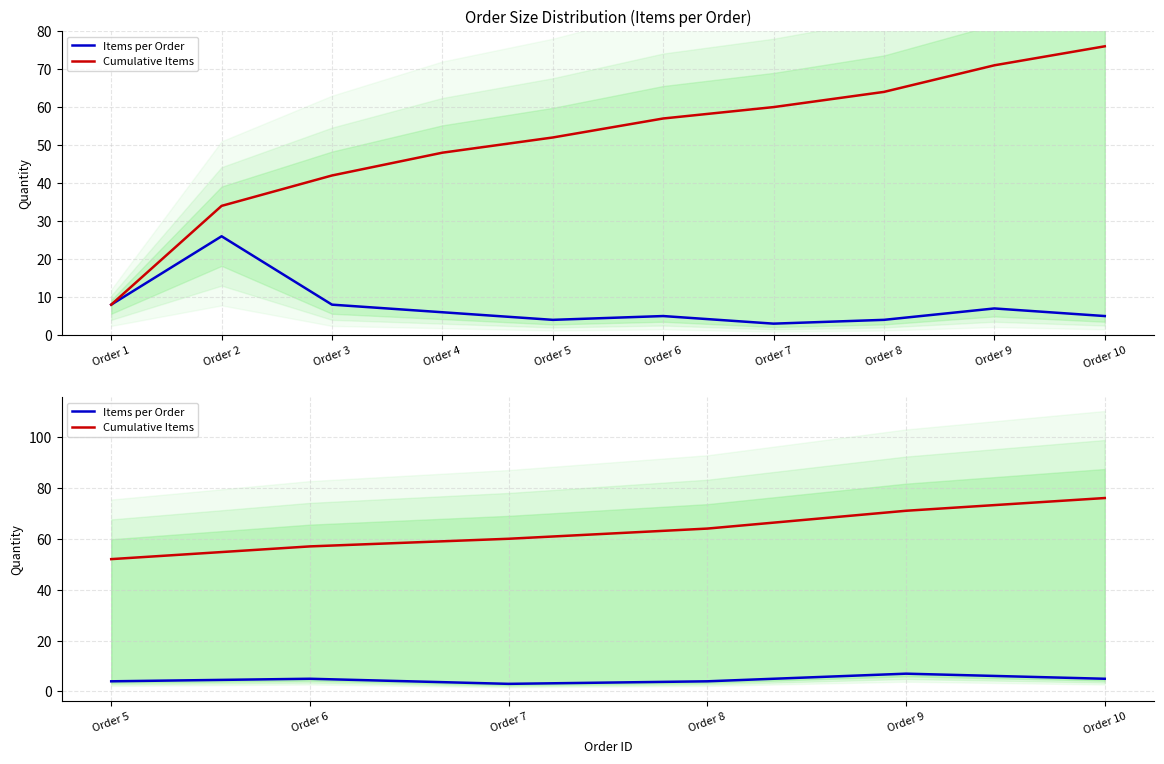

The Items per Order series shows 8 at Order 6. True or false?

False